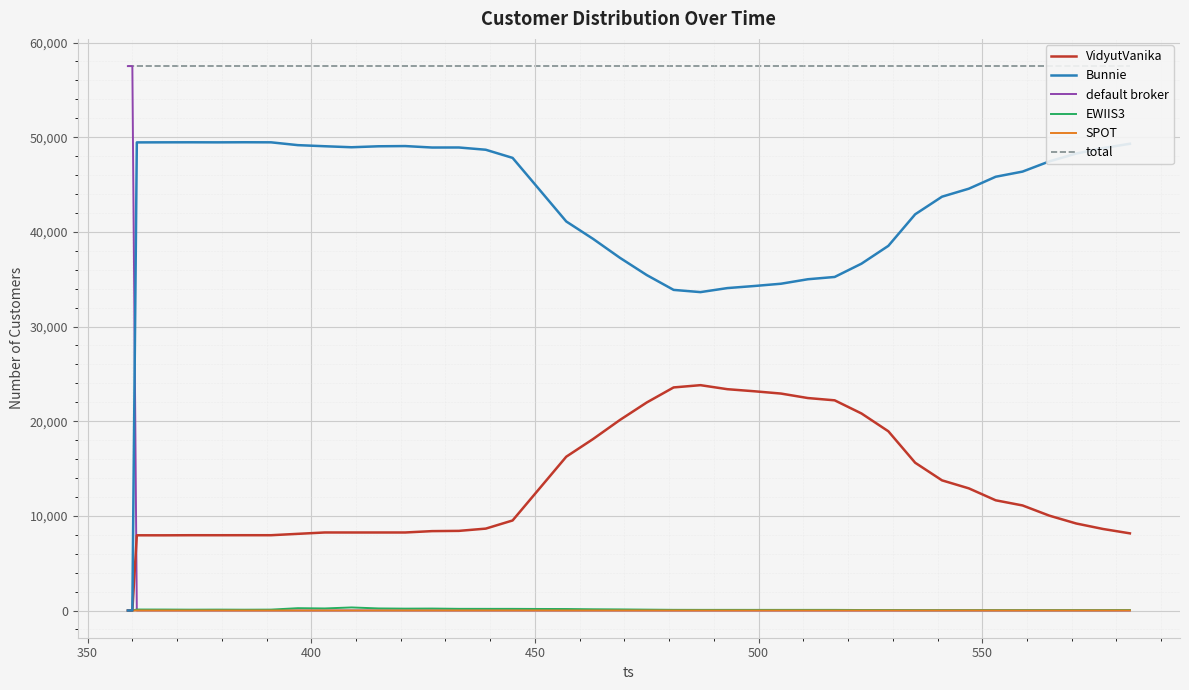

How many intersections are there between VidyutVanika and default broker?

1